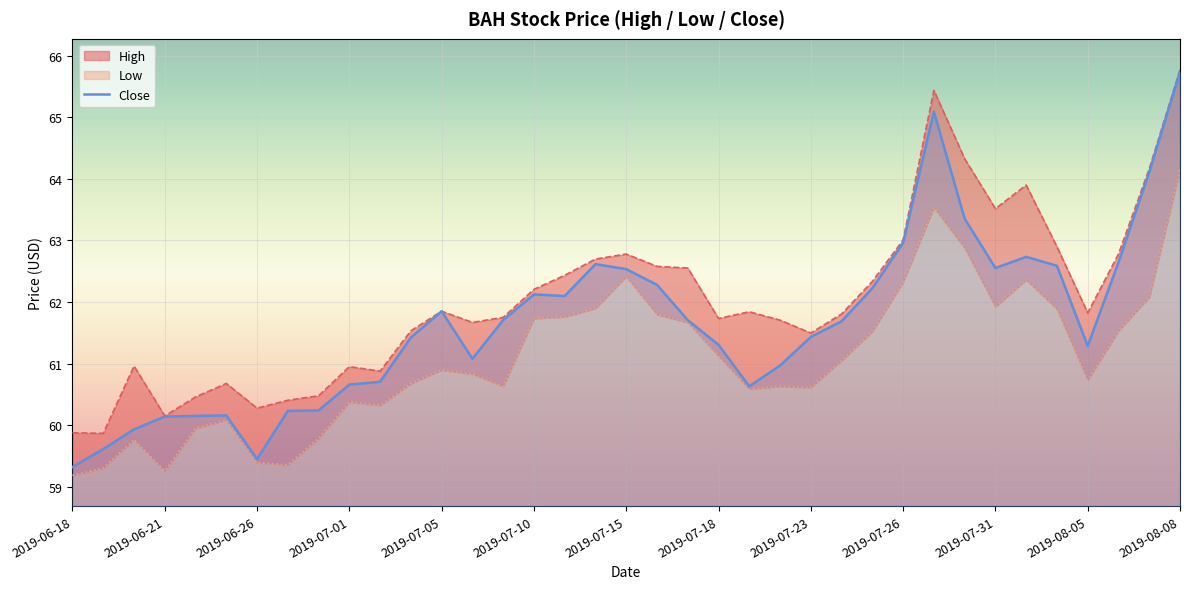

The value of Low at 2019-07-30 is 98.0. True or false?

False